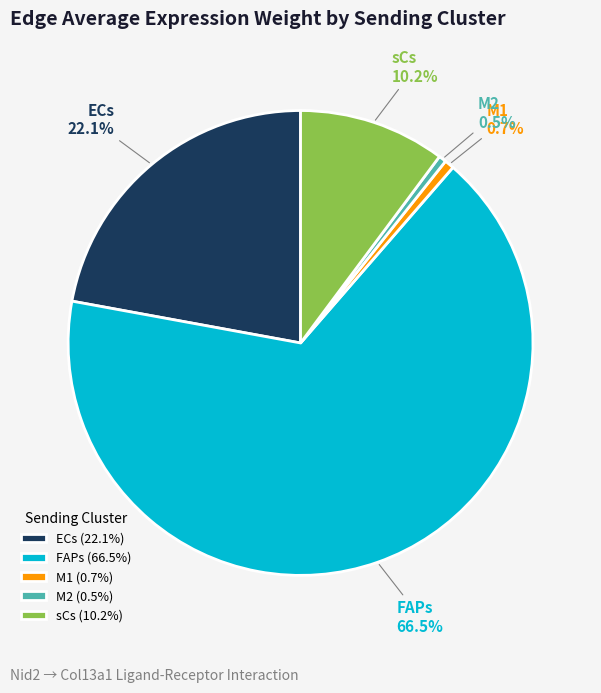

Approximately how many times larger is the value at sCs compared to ECs?

0.5